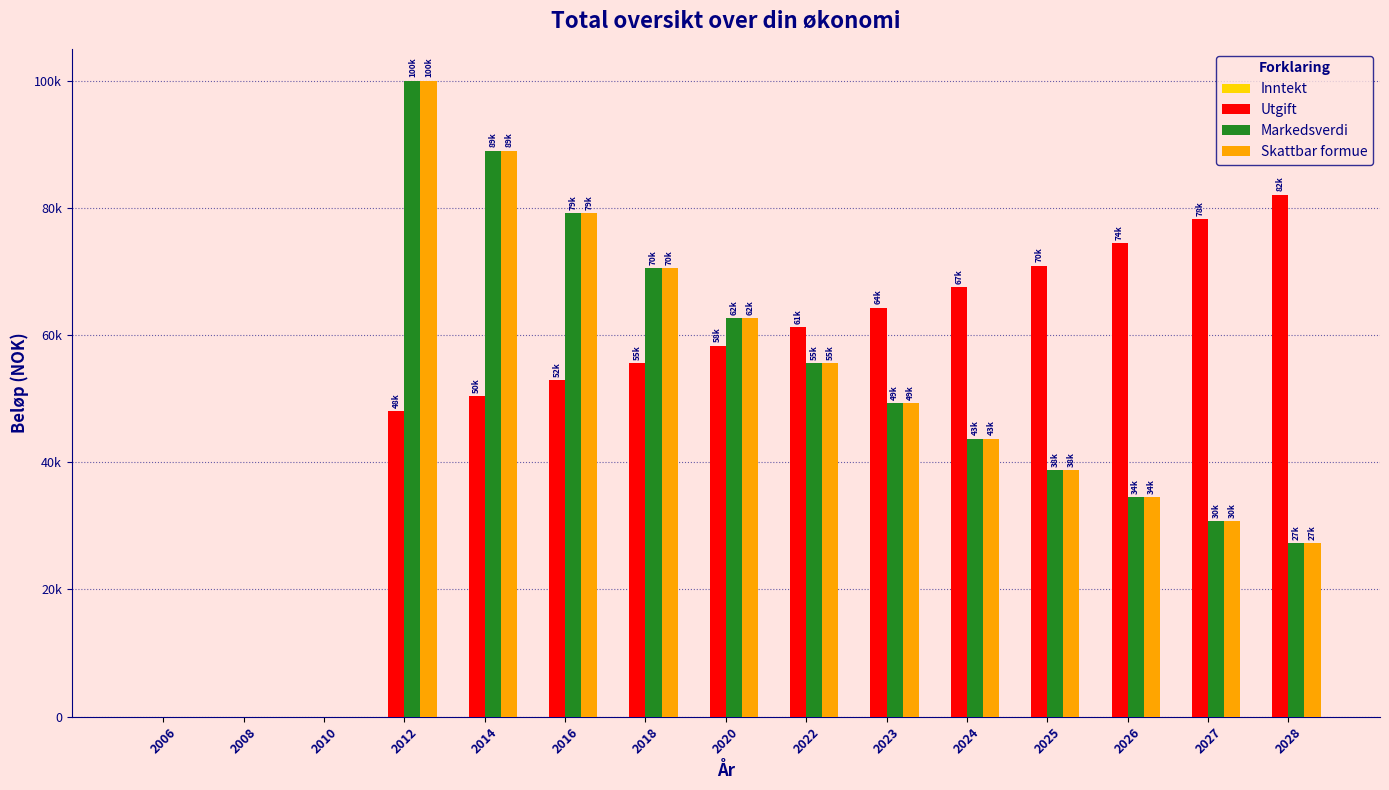

Are the bars grouped side by side (vs. stacked)?

Yes